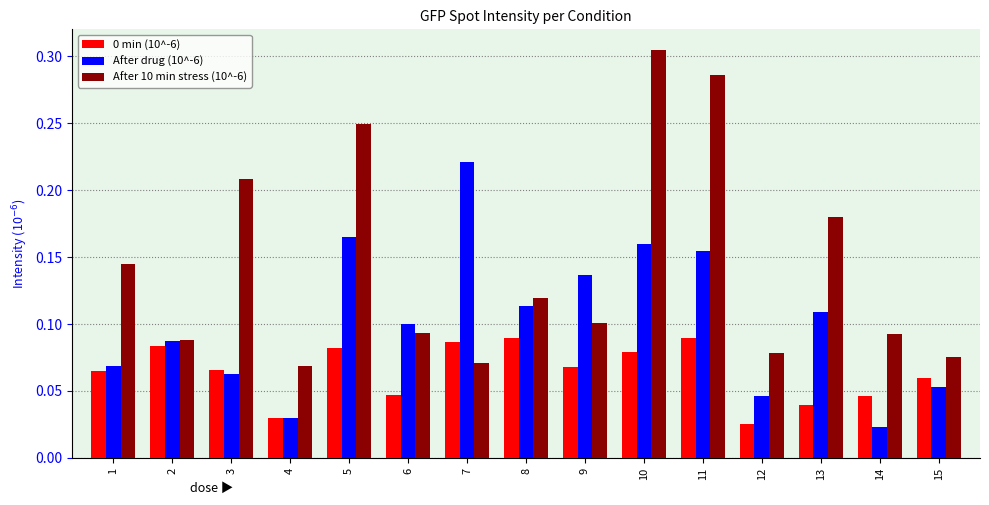

How many data points does each series have?

15